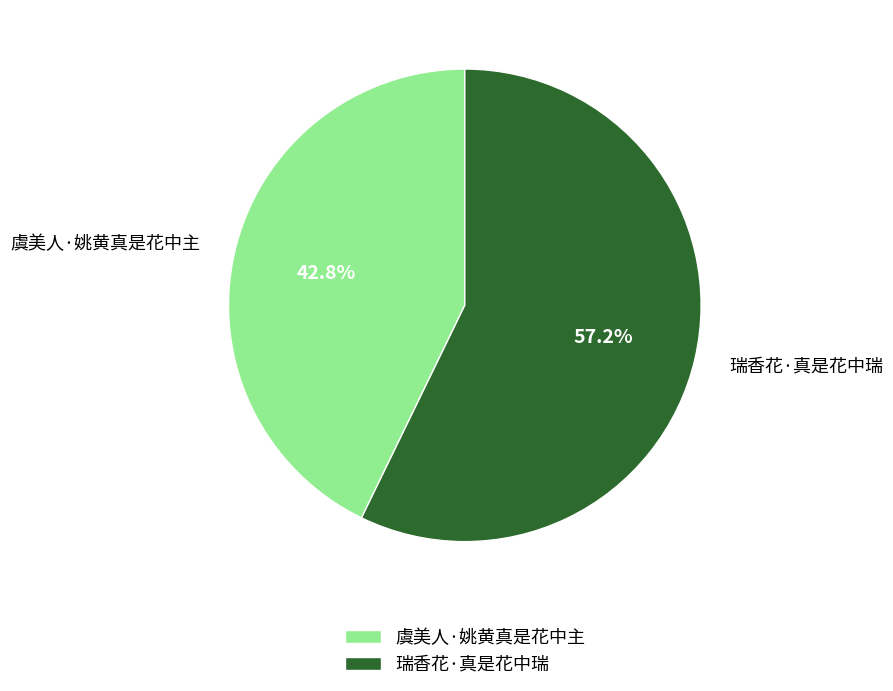

What is the largest slice in the pie chart?

瑞香花·真是花中瑞